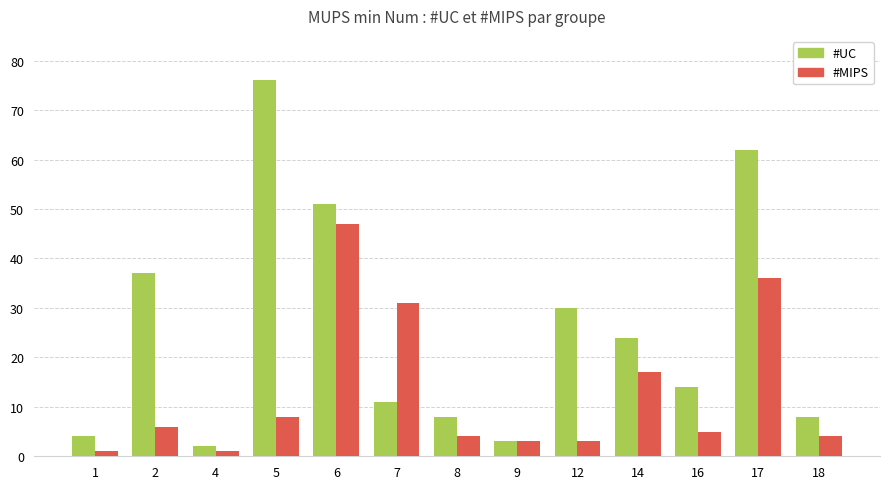

What is the maximum value for #MIPS?

47